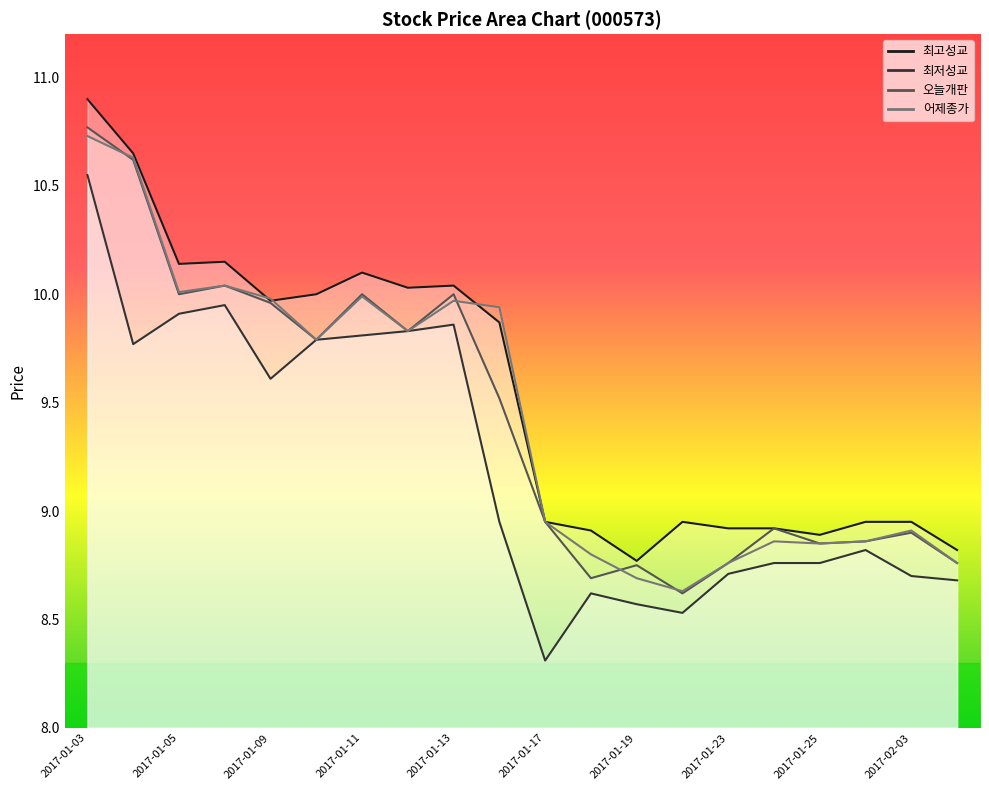

Which series has the largest range (max minus min)?

최저성교